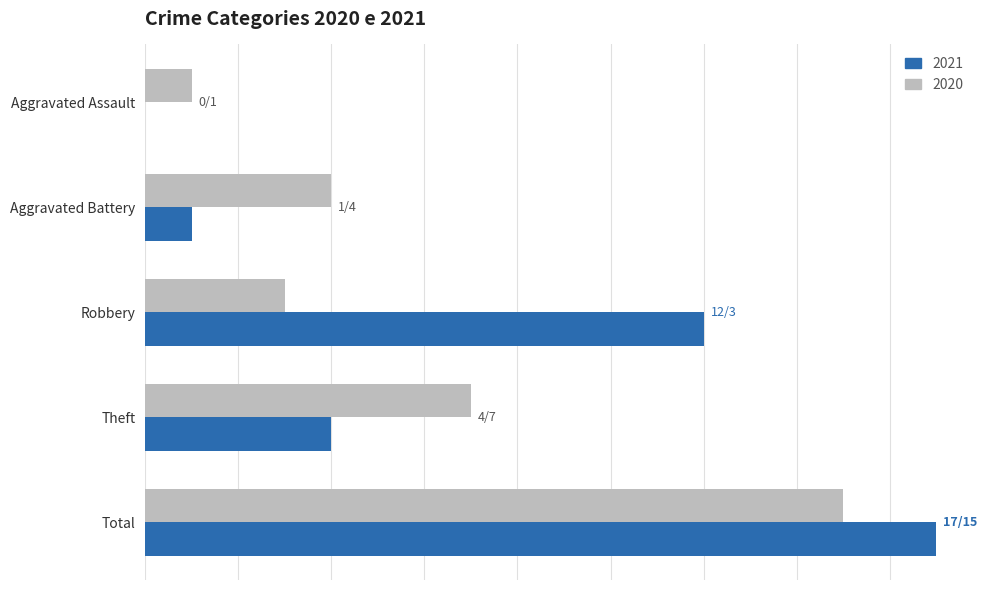

What is the label of the 5th bar from the right?

Aggravated Assault